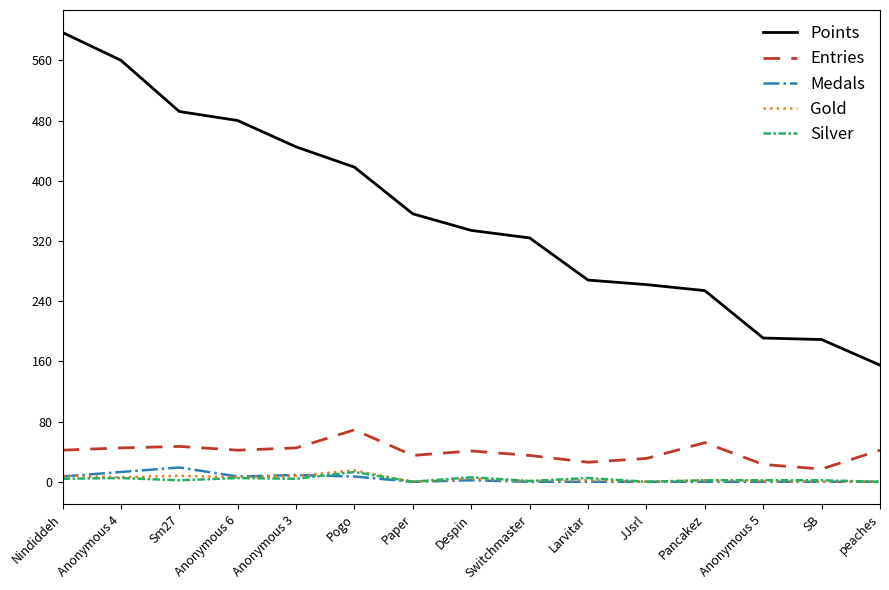

What is the difference between the highest and lowest values at JJsrl?

262